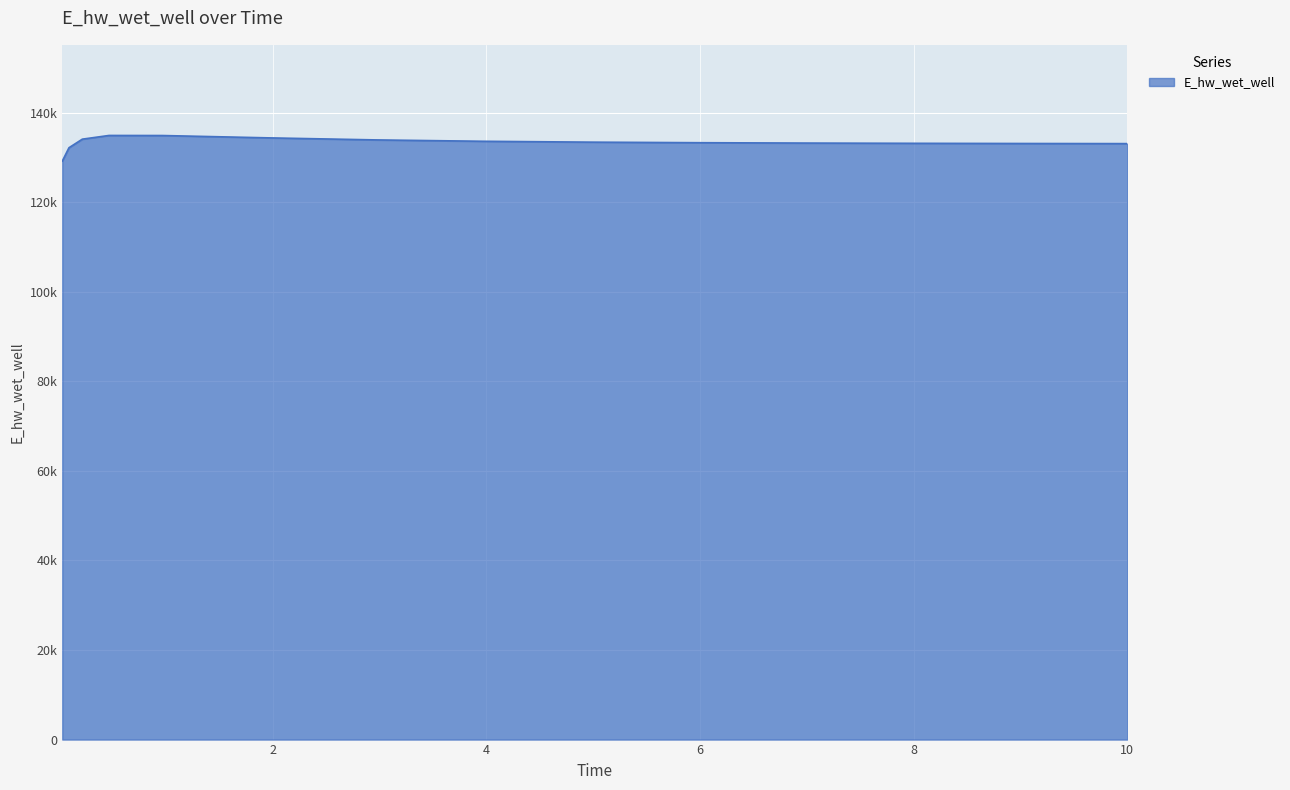

Reading right to left, list all the values displayed in this chart.

133085.2	133085.9	133113.8	133152.9	133208.6	133290.0	133413.3	133606.4	133911.5	134366.2	134891.4	134906.5	134079.5	132165.4	129173.9